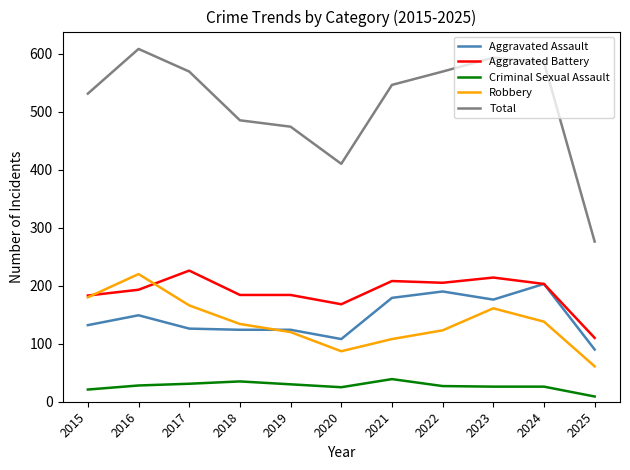

In Robbery, how many points are lower than both neighbors (excluding endpoints)?

1